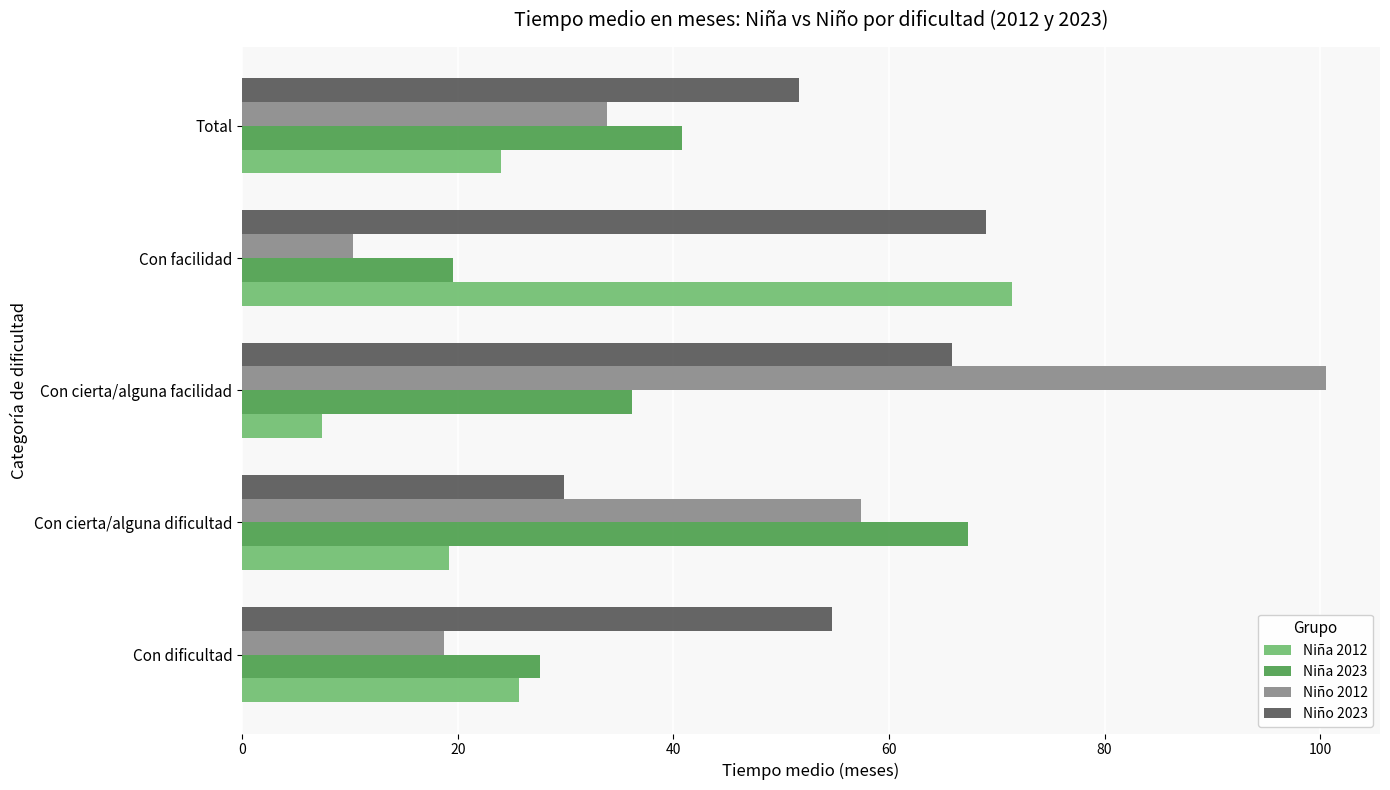

The Niña 2023 series shows 54.6 at Con cierta/alguna facilidad. True or false?

False